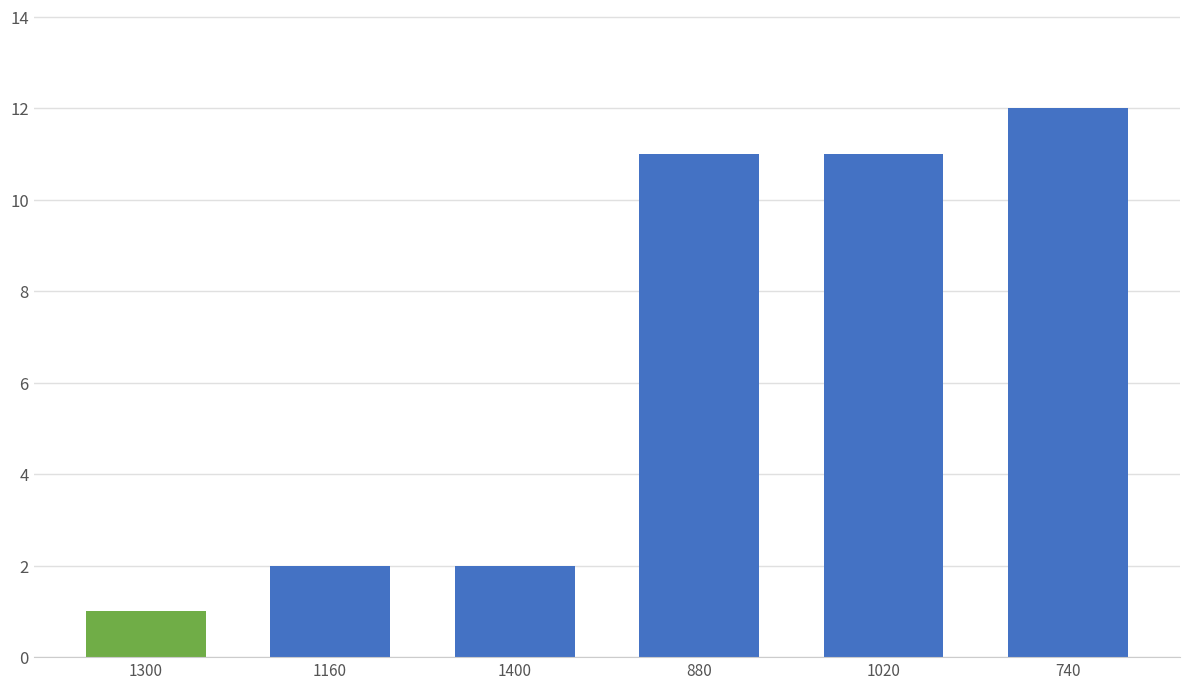

At which category does the chart reach its peak across all series?

740